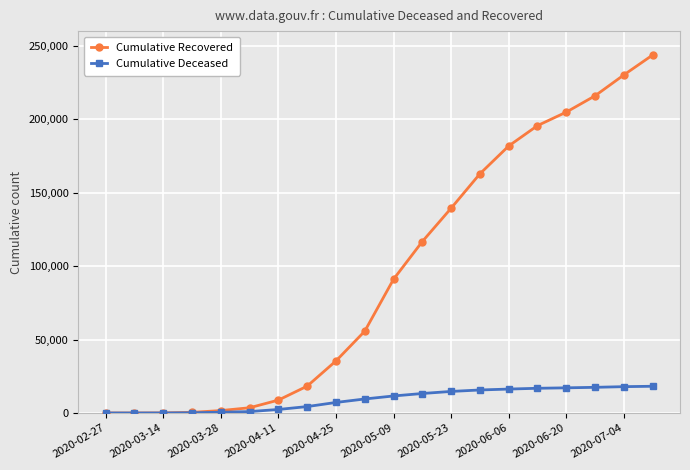

Rank the series by their average value, from highest to lowest.

Cumulative Recovered, Cumulative Deceased